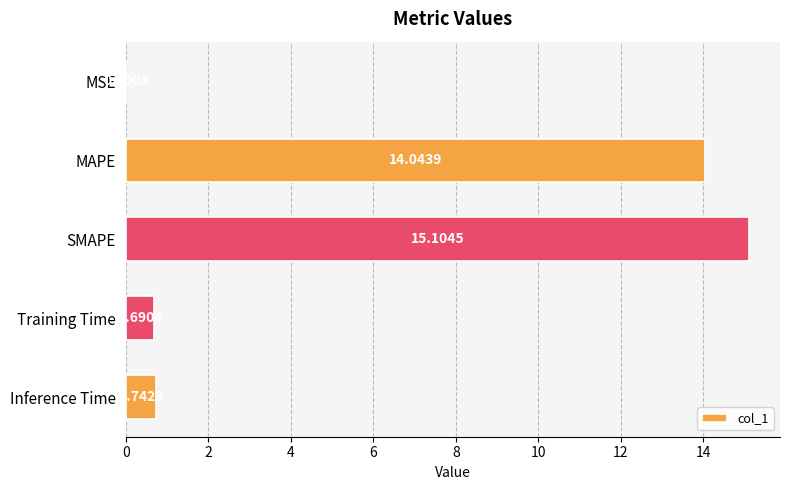

What is the change in value from MSE to SMAPE?

+15.1